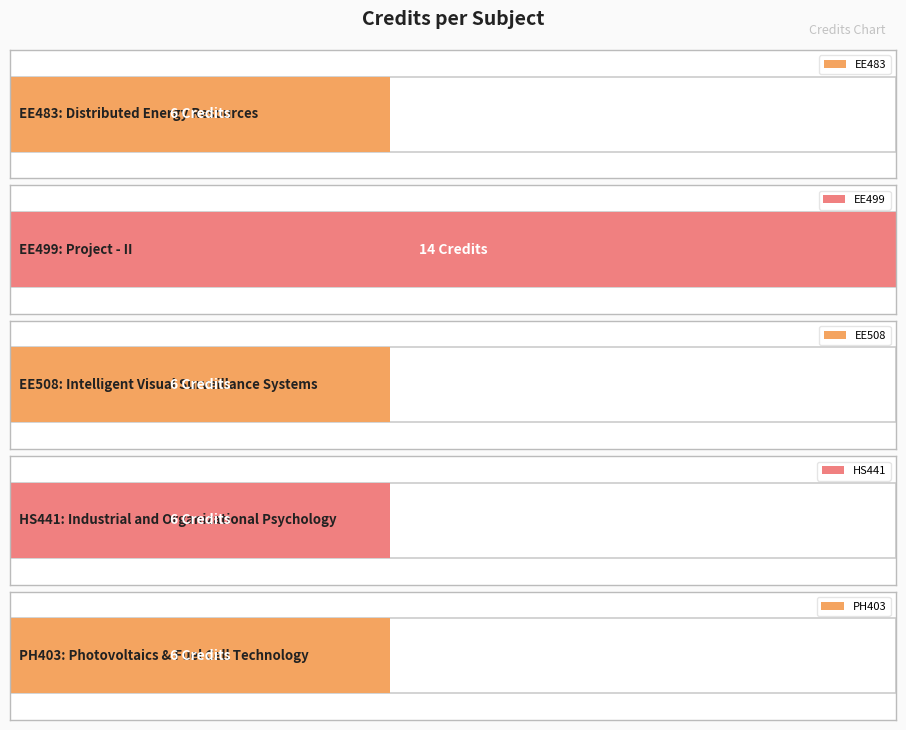

The value at EE499 is 14. True or false?

True